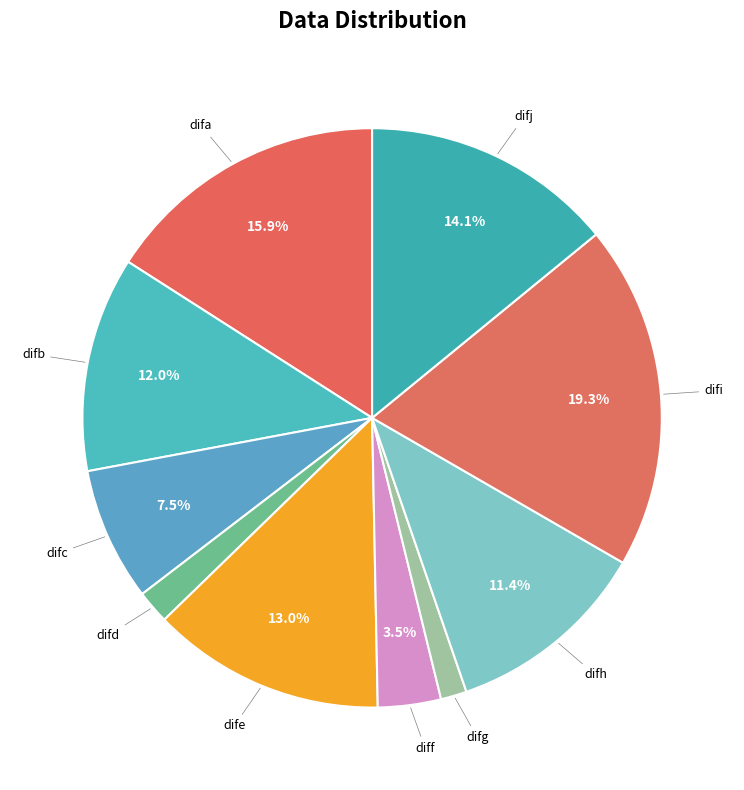

To the nearest percent, what is the difference between the difc and diff slice percentages?

4%